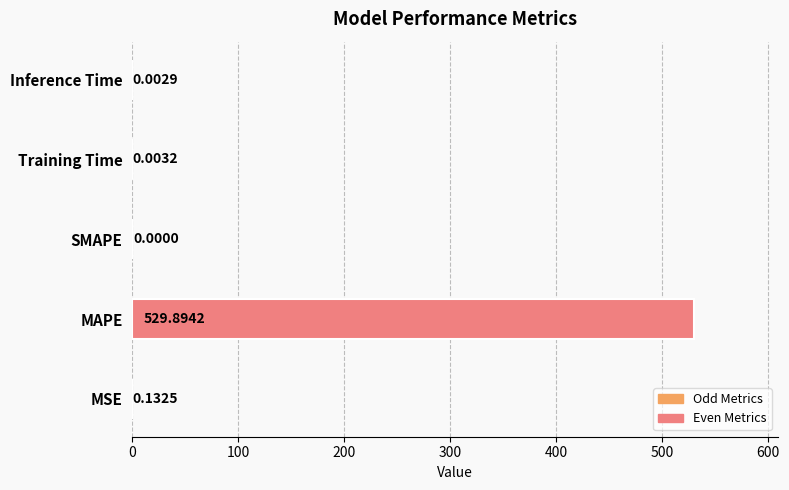

What is the sum of all values?

530.0